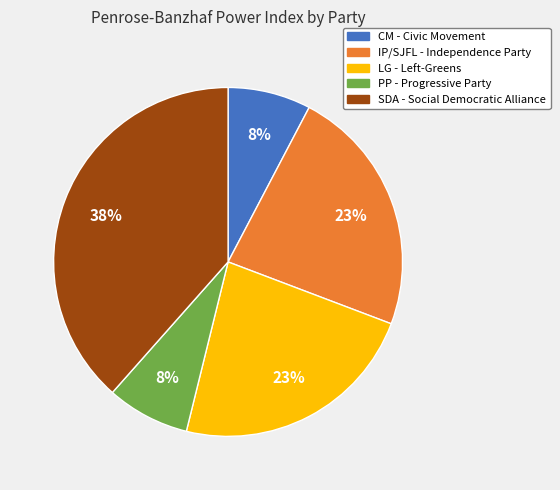

Is it true that CM - Civic Movement is 8% of the pie?

True